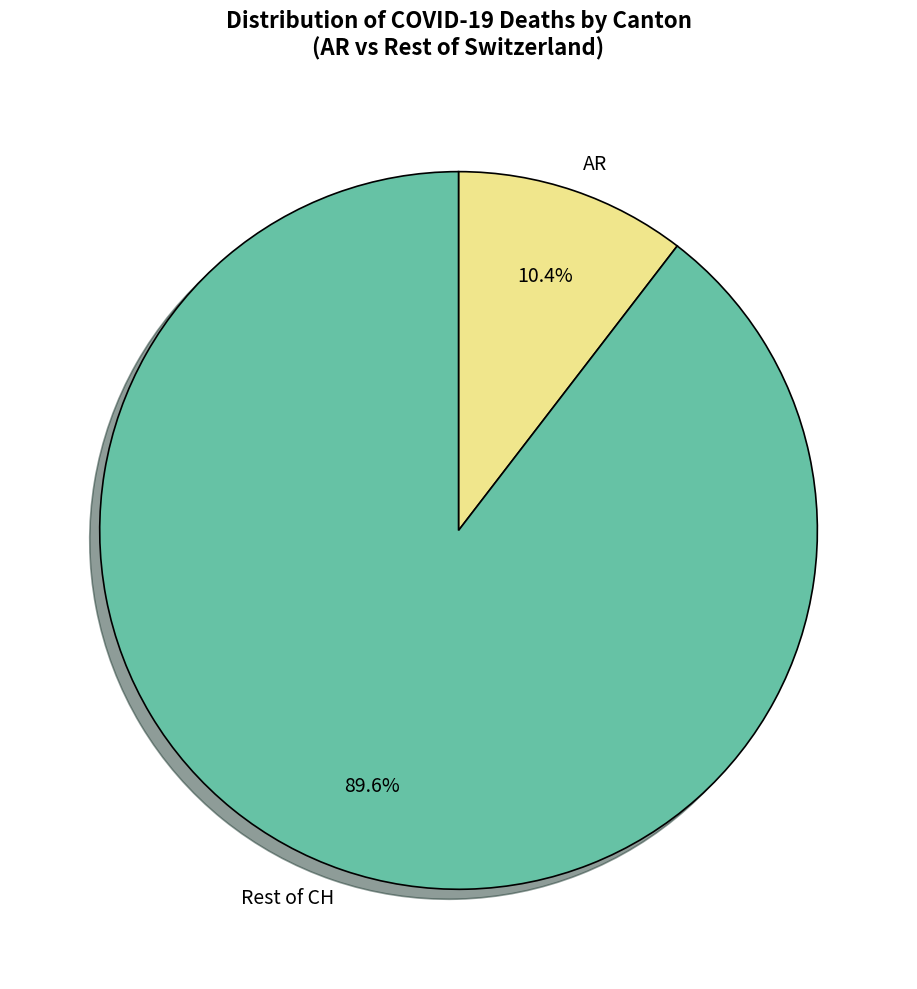

Is the sum of AR and Rest of CH greater than half?

Yes